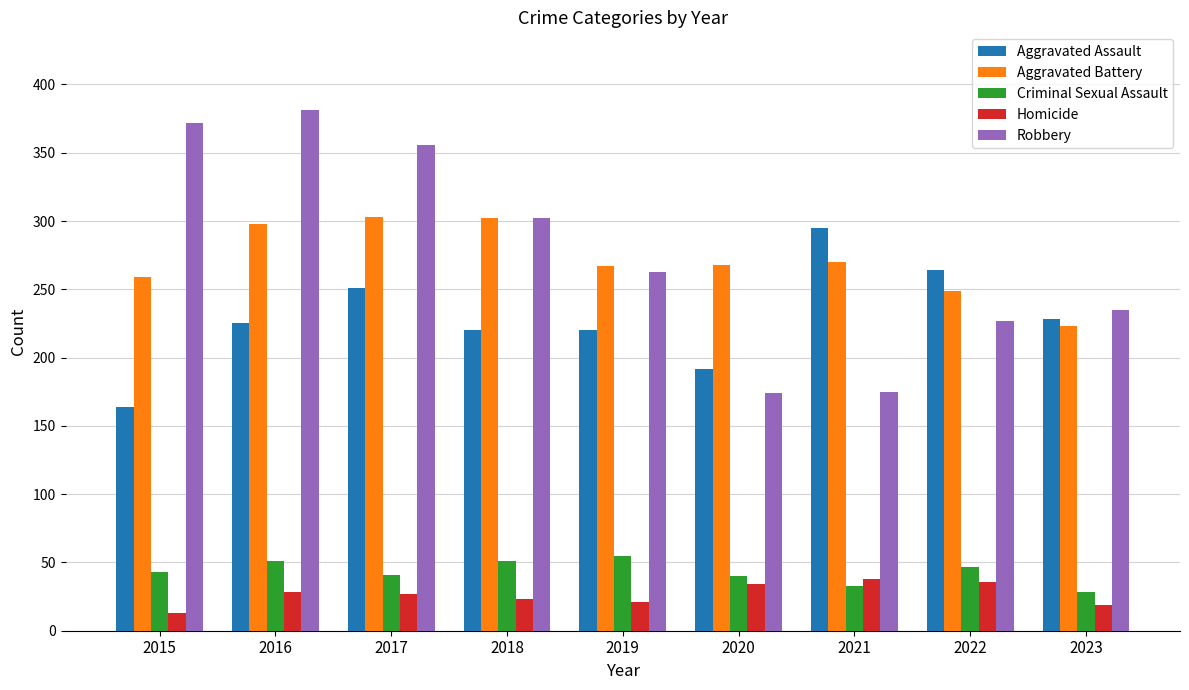

What value does the Aggravated Assault series have at 2017?

251